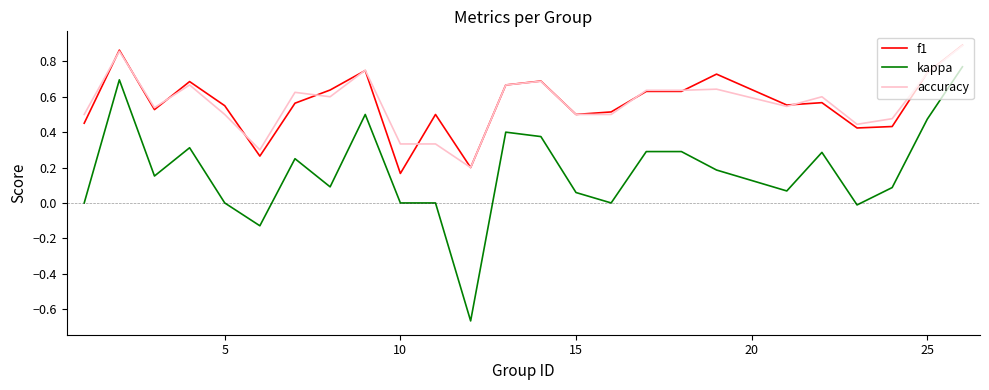

Which series has the largest range (max minus min)?

kappa